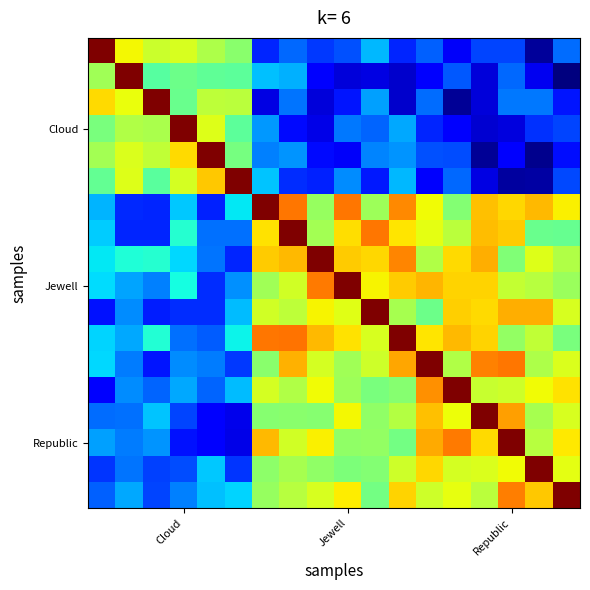

How many series are shown in this chart?

18